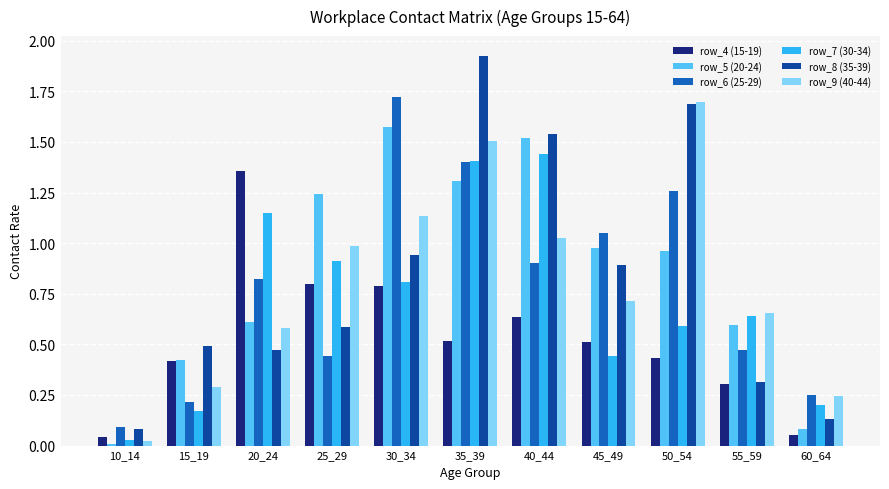

Are the bars grouped side by side (vs. stacked)?

Yes